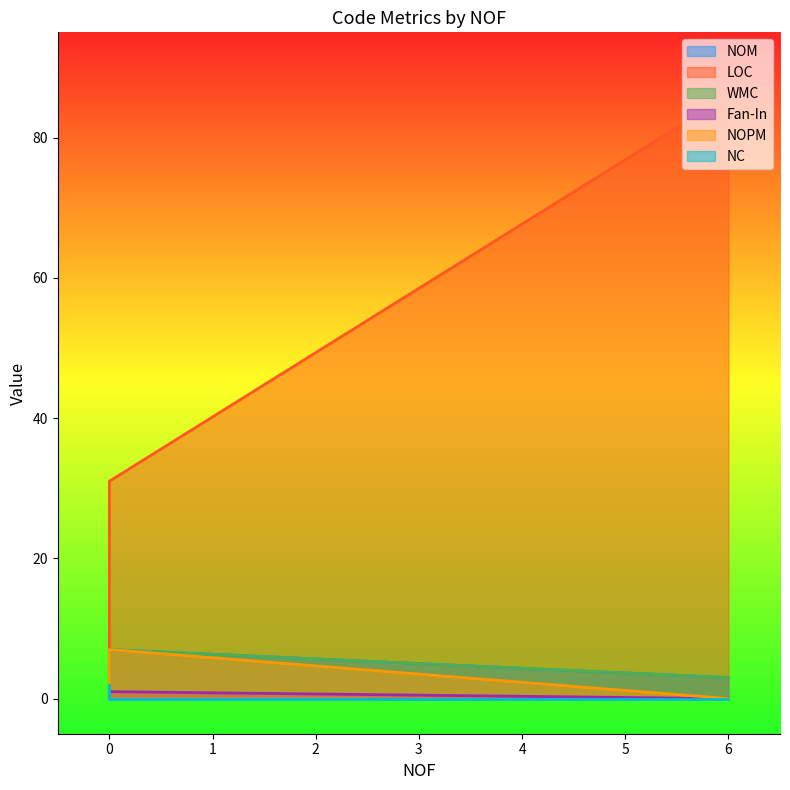

How many categories are shown in the chart?

4